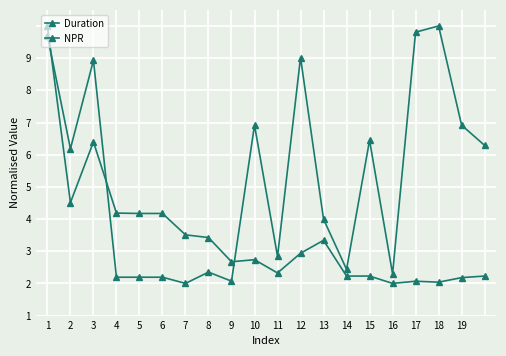

List the series in order of their overall mean, lowest first.

Duration, NPR